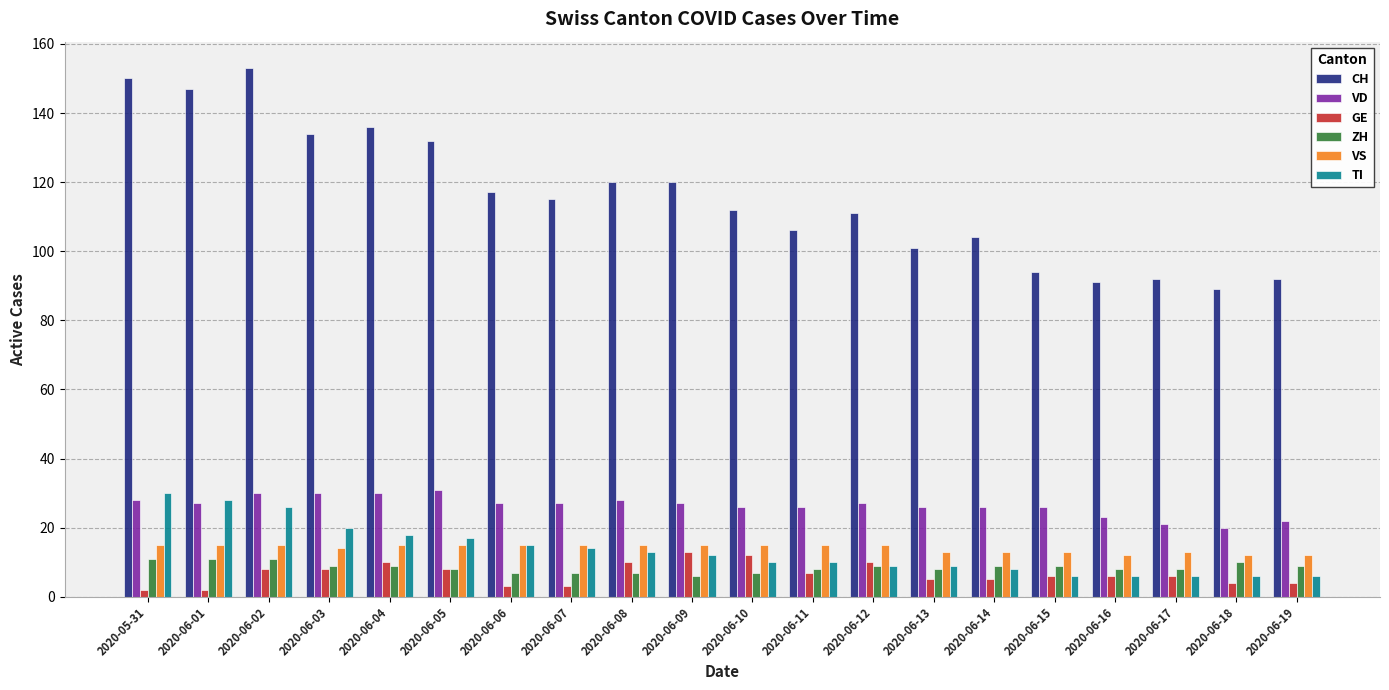

Reading left to right, what are all the values shown in this chart?

CH: 150	147	153	134	136	132	117	115	120	120	112	106	111	101	104	94	91	92	89	92
VD: 28	27	30	30	30	31	27	27	28	27	26	26	27	26	26	26	23	21	20	22
GE: 2	2	8	8	10	8	3	3	10	13	12	7	10	5	5	6	6	6	4	4
ZH: 11	11	11	9	9	8	7	7	7	6	7	8	9	8	9	9	8	8	10	9
VS: 15	15	15	14	15	15	15	15	15	15	15	15	15	13	13	13	12	13	12	12
TI: 30	28	26	20	18	17	15	14	13	12	10	10	9	9	8	6	6	6	6	6